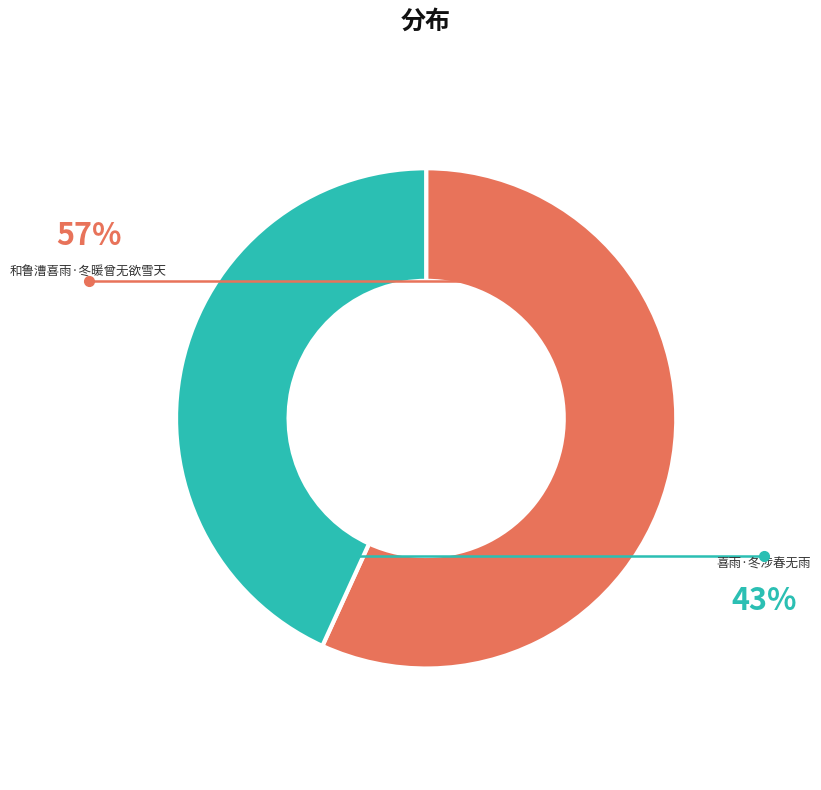

Does any single category account for the majority?

Yes